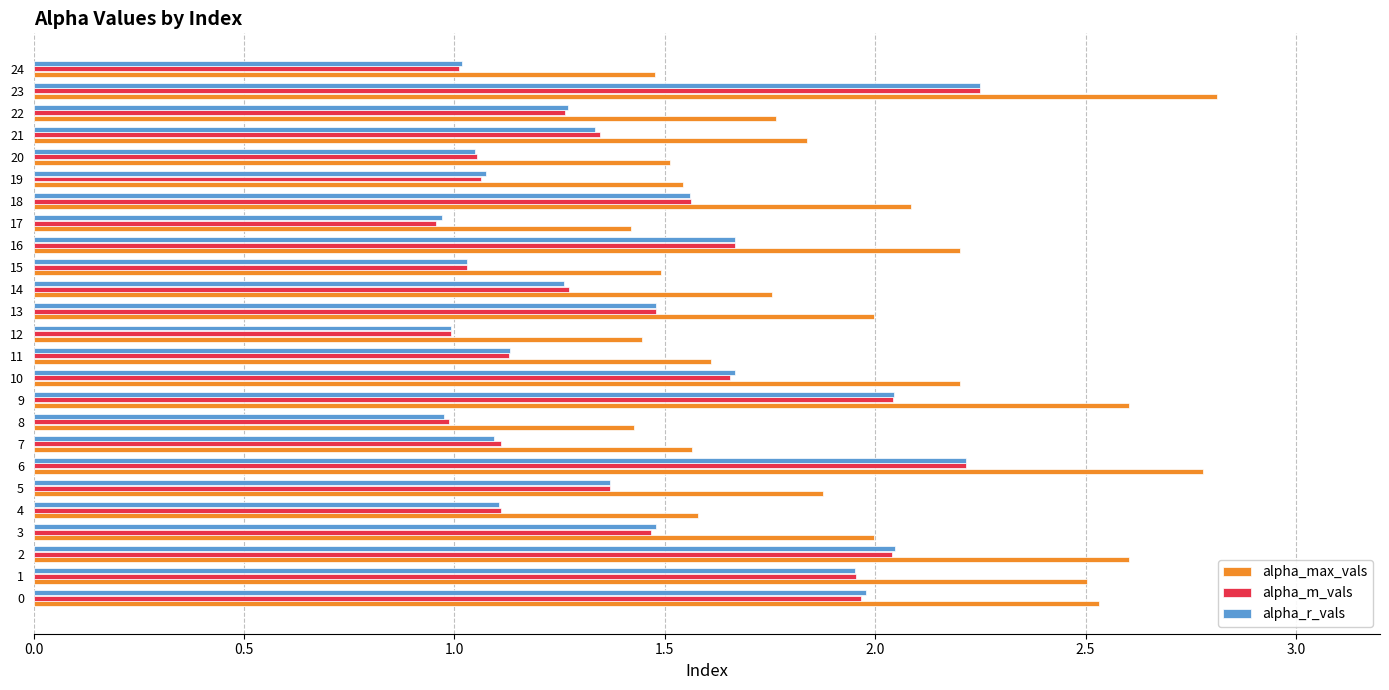

What is the sum of the alpha_r_vals values at 12 and 23?

3.2